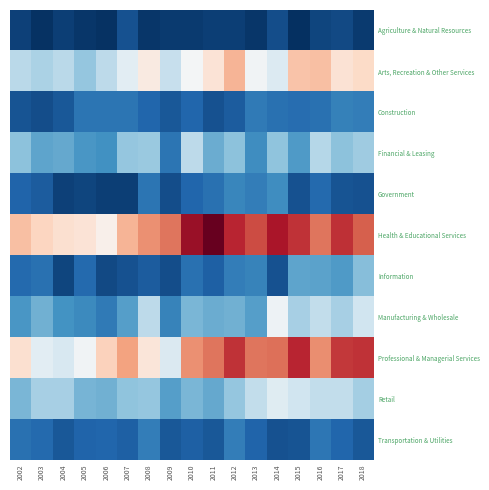

Which label corresponds to the largest value in the chart?

2011